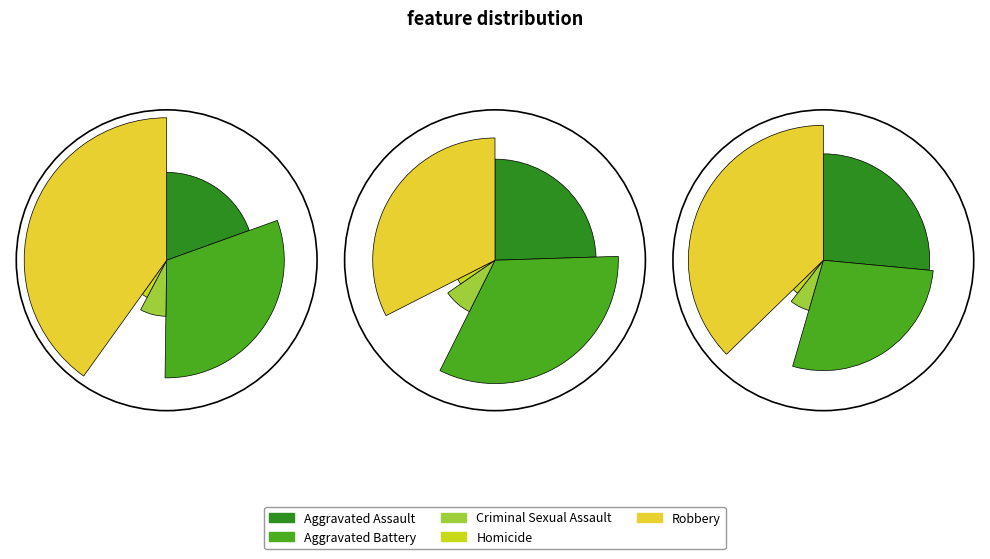

Does any single category account for the majority?

No